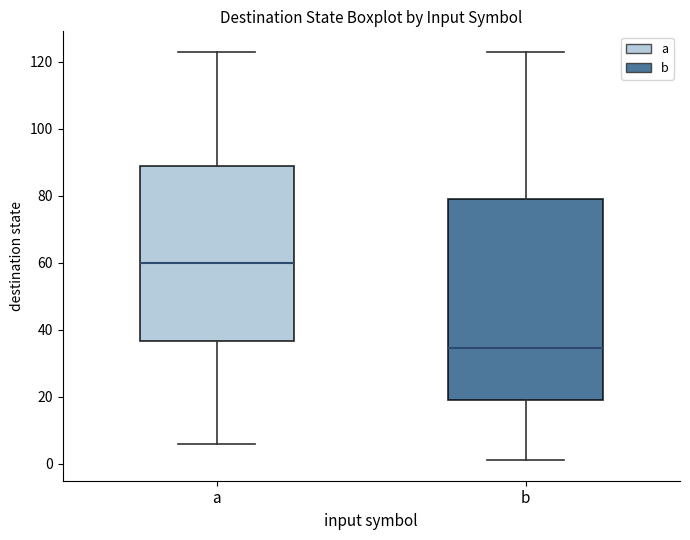

Where does the median line of the box for a sit on the y-axis? The values are not printed on the chart, so give them approximately, as read against the axis.

60